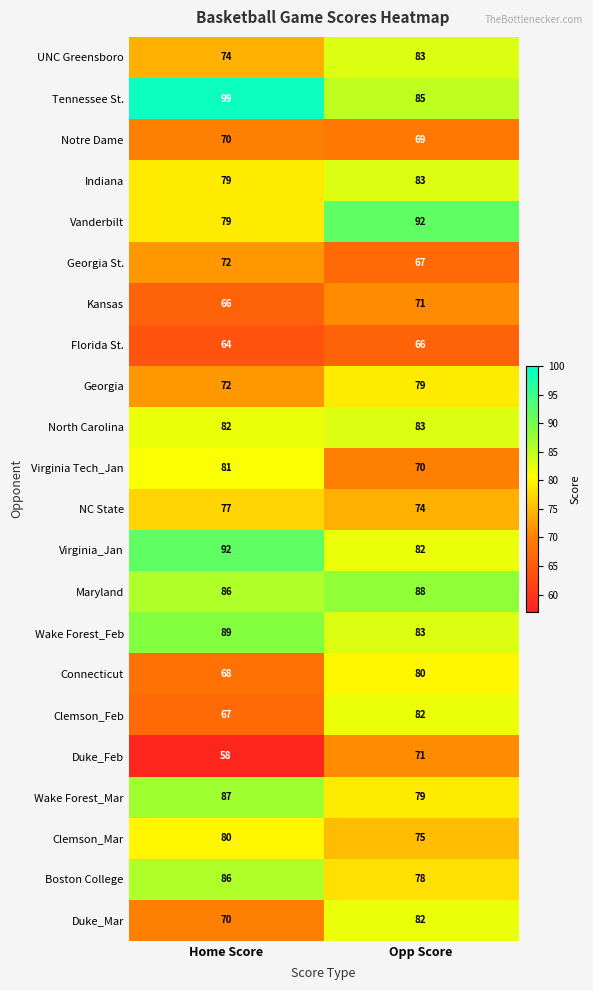

What is the difference between the Virginia_Jan values at Opp Score and Home Score?

10